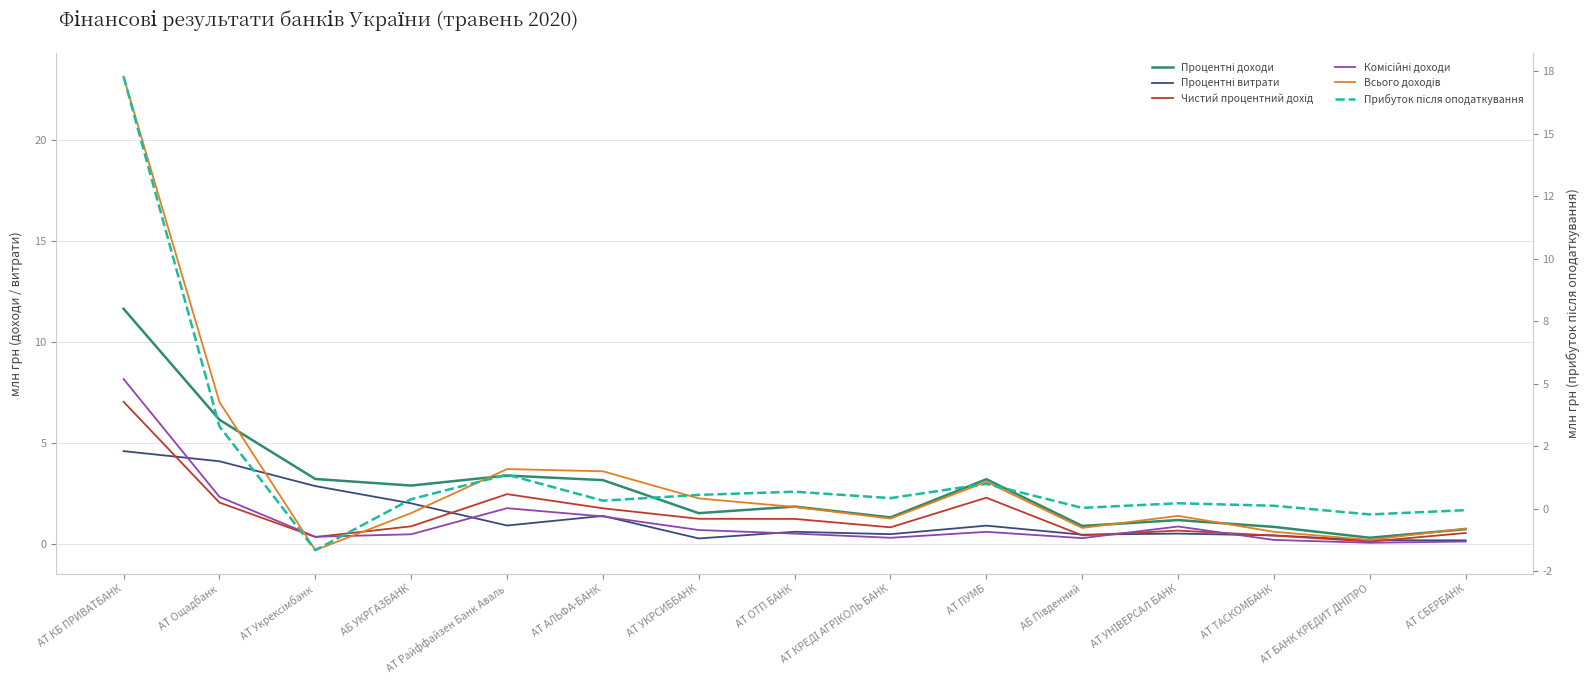

Reading left to right, transcribe all the data shown in this chart.

Процентні доходи: 11.6	6.1	3.2	2.9	3.4	3.2	1.5	1.9	1.3	3.2	0.9	1.2	0.9	0.3	0.7
Процентні витрати: 4.6	4.1	2.9	2.0	0.9	1.4	0.3	0.6	0.5	0.9	0.5	0.5	0.4	0.2	0.2
Чистий процентний дохід: 7.0	2.1	0.4	0.9	2.5	1.8	1.3	1.2	0.8	2.3	0.4	0.7	0.4	0.1	0.6
Комісійні доходи: 8.2	2.3	0.4	0.5	1.8	1.4	0.7	0.5	0.3	0.6	0.3	0.9	0.2	0.1	0.1
Всього доходів: 23.1	7.0	-0.3	1.5	3.7	3.6	2.3	1.8	1.3	3.1	0.8	1.4	0.6	0.2	0.8
Прибуток після оподаткування: 17.3	3.3	-1.7	0.4	1.4	0.3	0.6	0.7	0.4	1.0	0.0	0.2	0.1	-0.2	-0.1